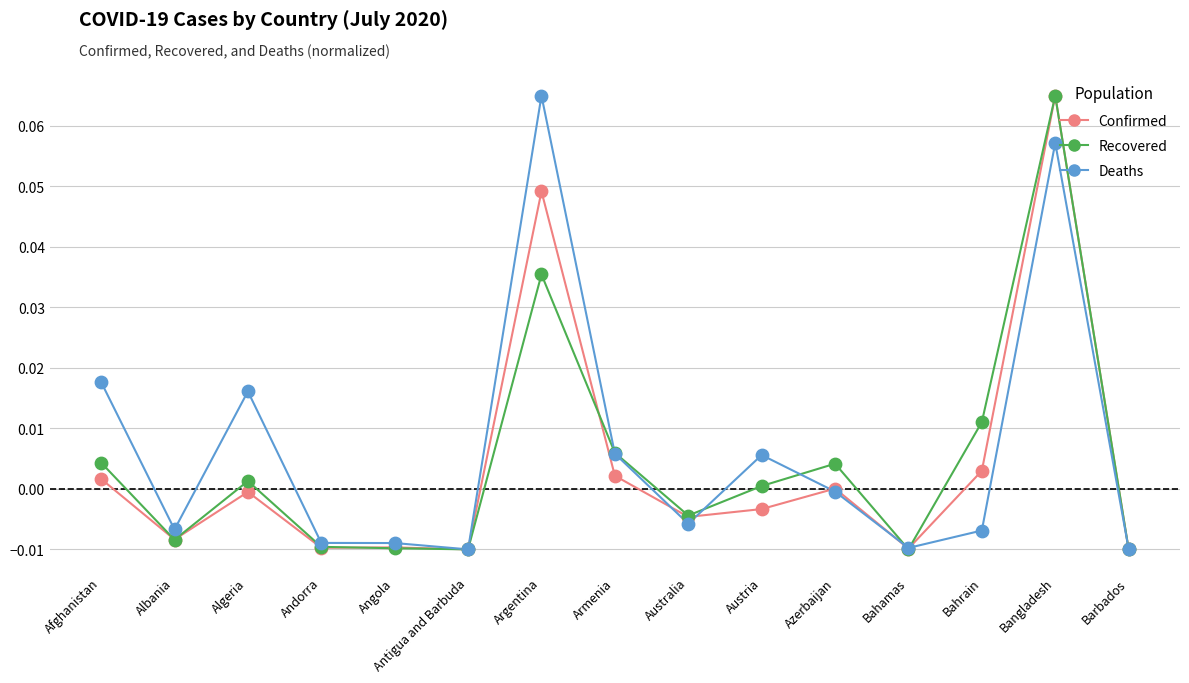

Which series changed the most between Argentina and Bahamas?

Deaths